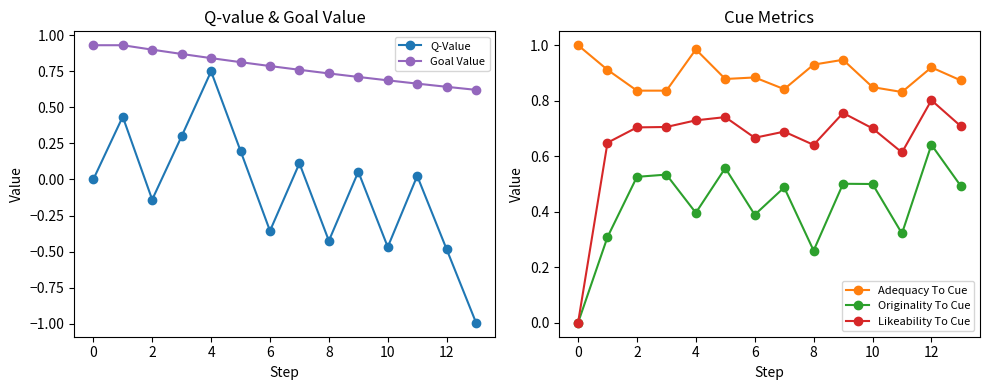

True or false: Adequacy To Cue and Q-Value intersect in this chart.

False